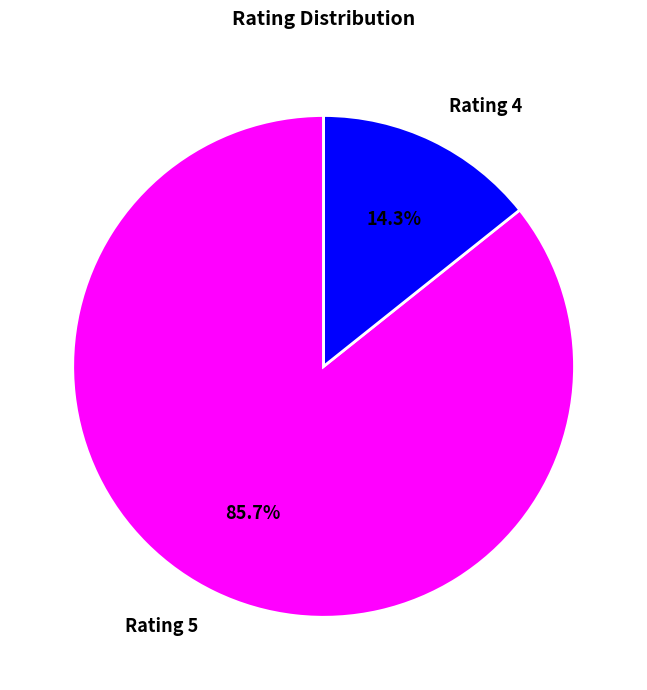

What portion of the pie excludes Rating 5?

14.3%